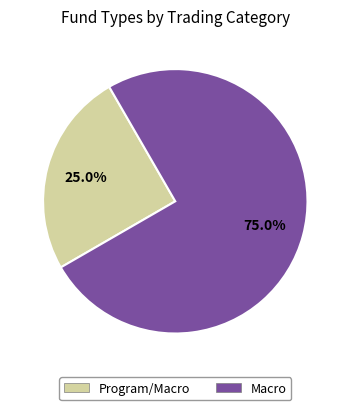

To the nearest percent, what is the average slice percentage?

50%